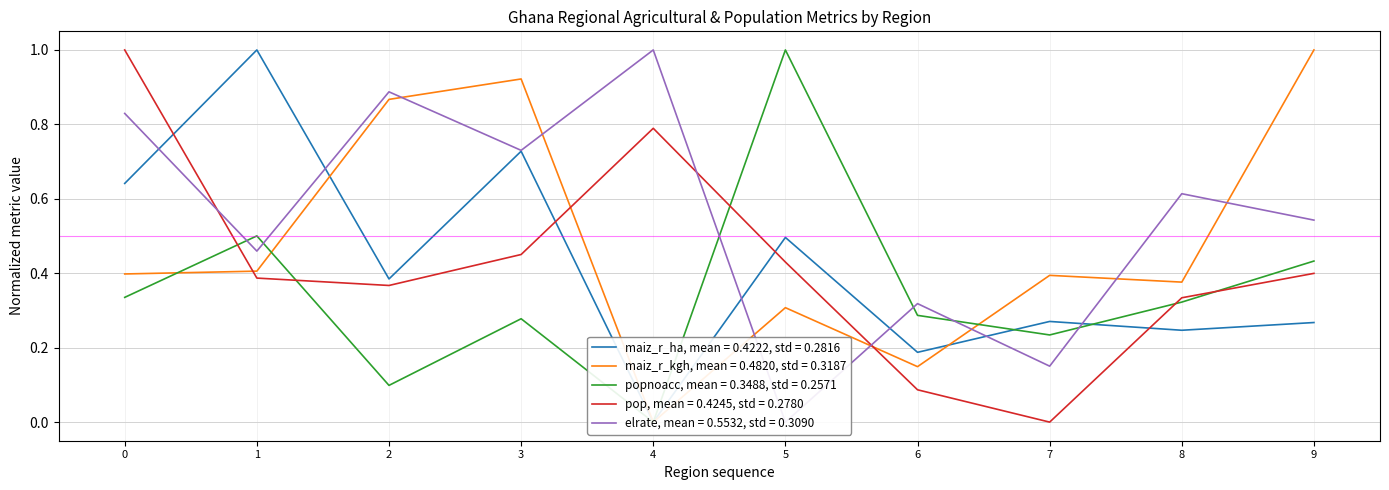

The value of pop, mean = 0.4245, std = 0.2780 at 9 is 0.4. True or false?

True